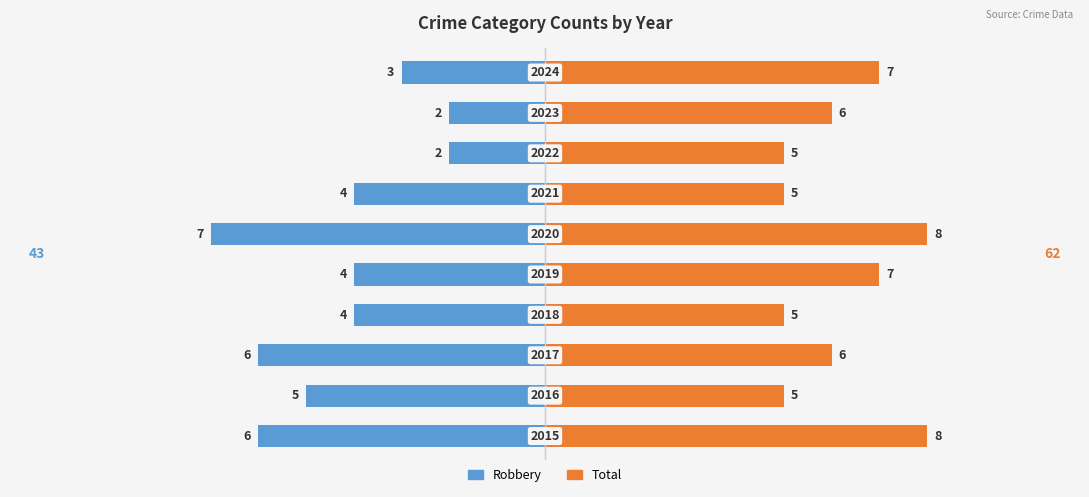

Rank the categories by Robbery value from highest to lowest.

7, 8, 9, 3, 4, 6, 1, 0, 2, 5